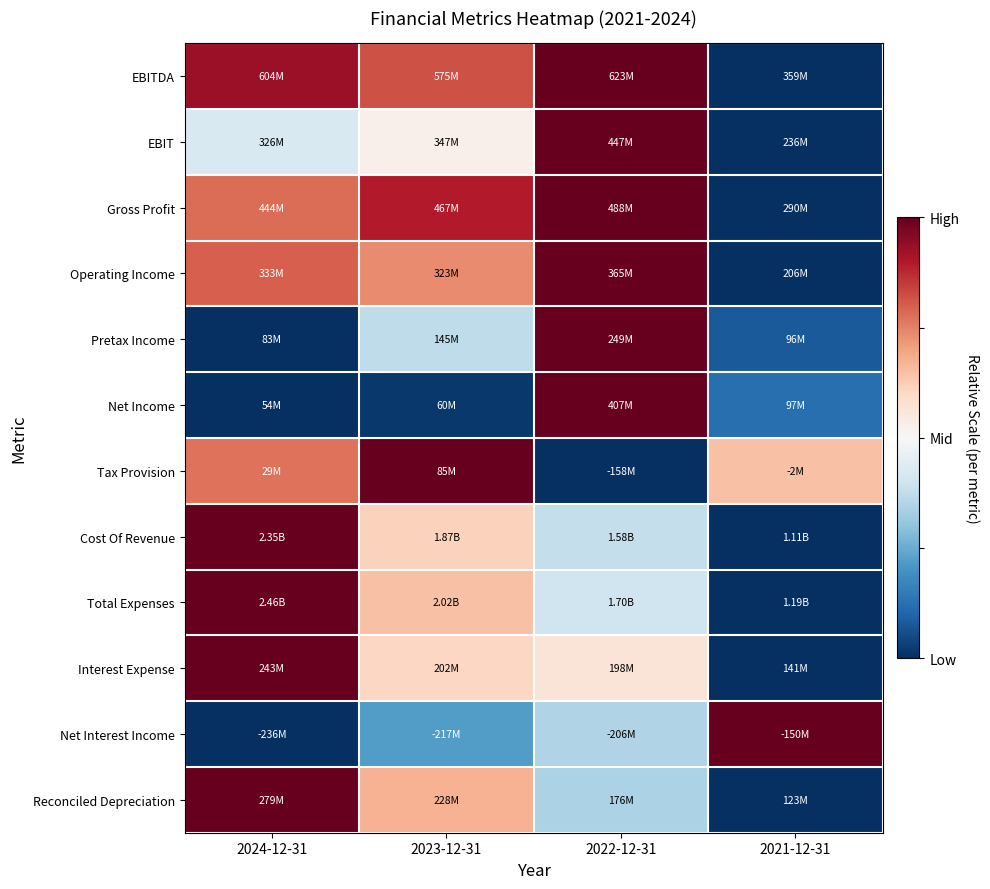

What is the difference between the highest and lowest values at 2022-12-31?

1.0